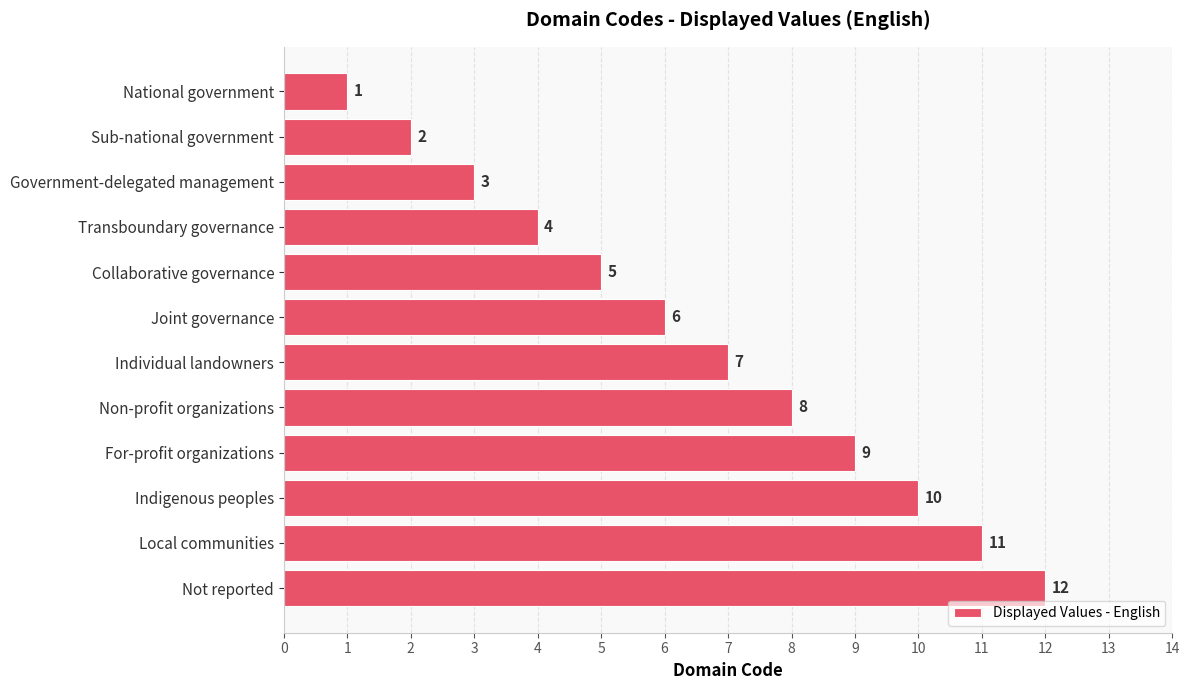

What is the label of the 5th bar from the bottom?

Non-profit organizations